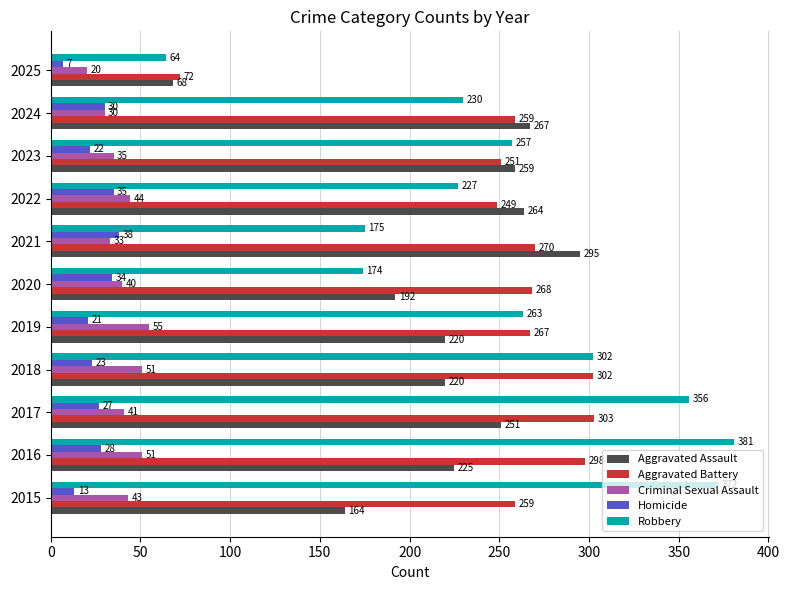

What is the difference between the Criminal Sexual Assault values at 2020 and 2019?

15